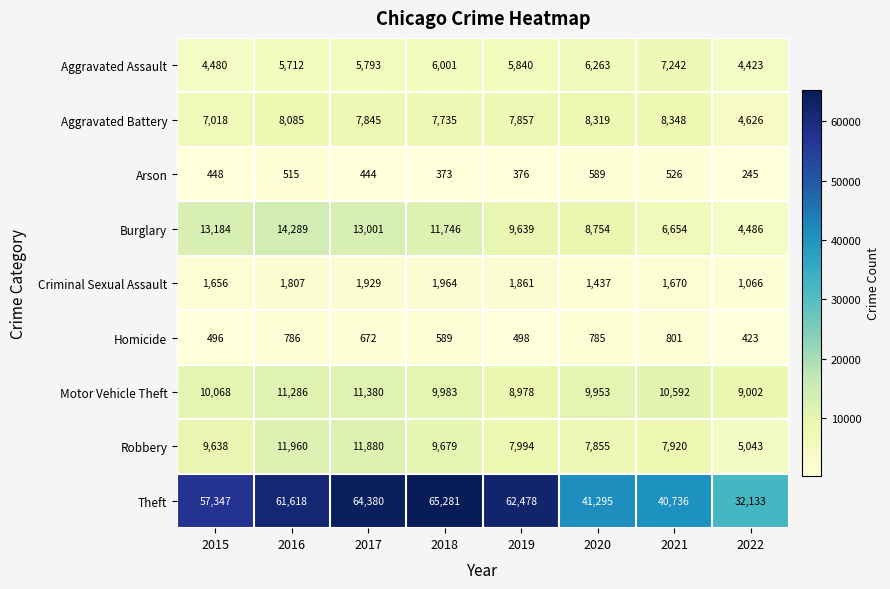

Is it true that Robbery equals 3676 at 2021?

False